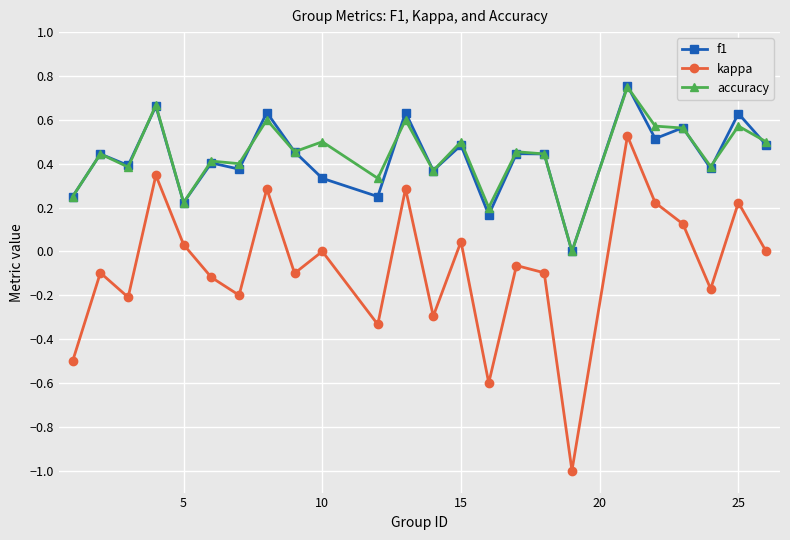

Count the number of data series in this chart.

3